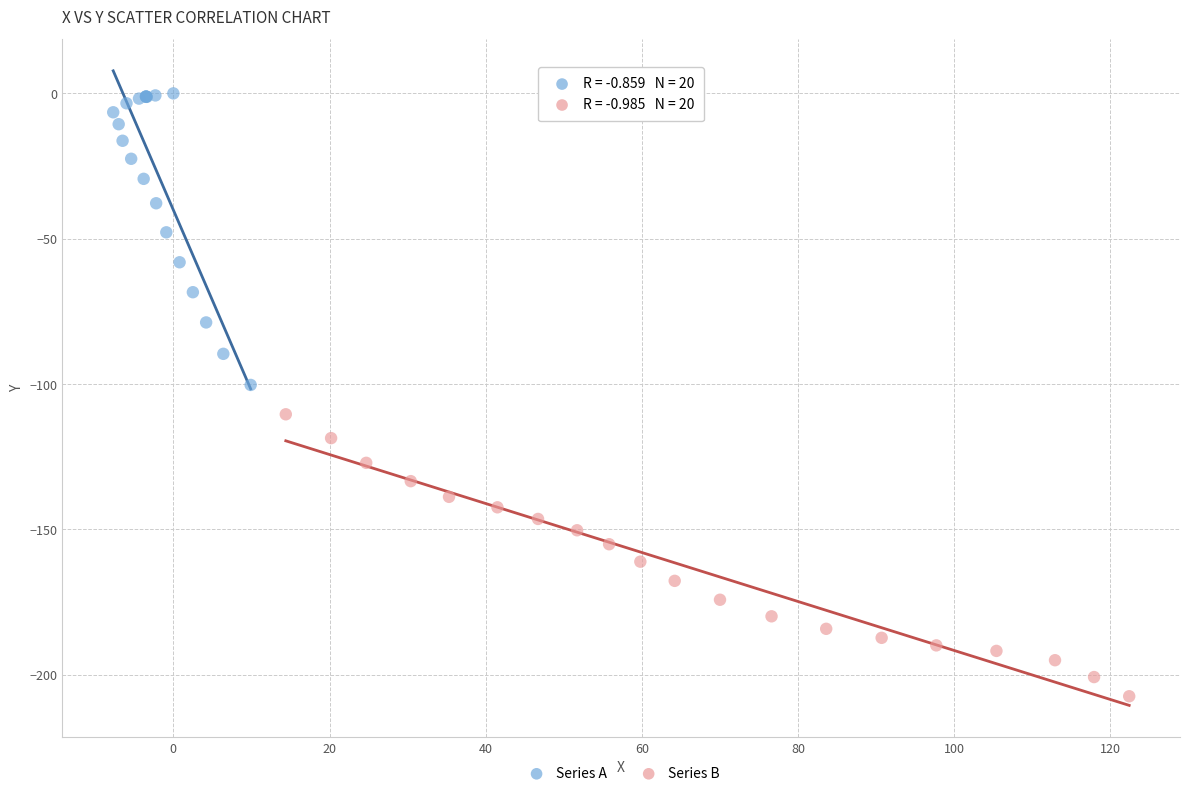

What are all the series names shown in the legend?

Series A, Series B